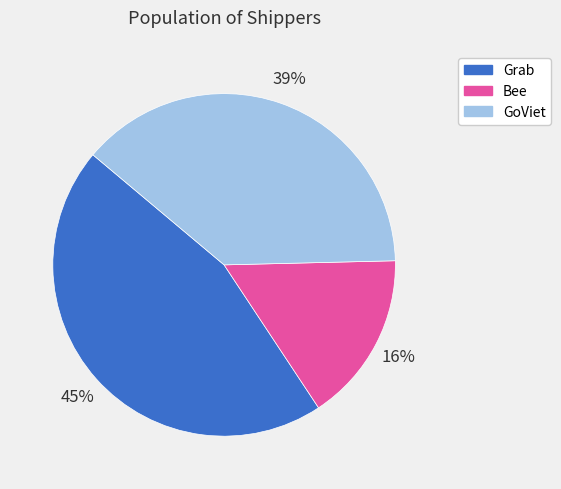

Which category has the smallest portion of the pie?

Bee